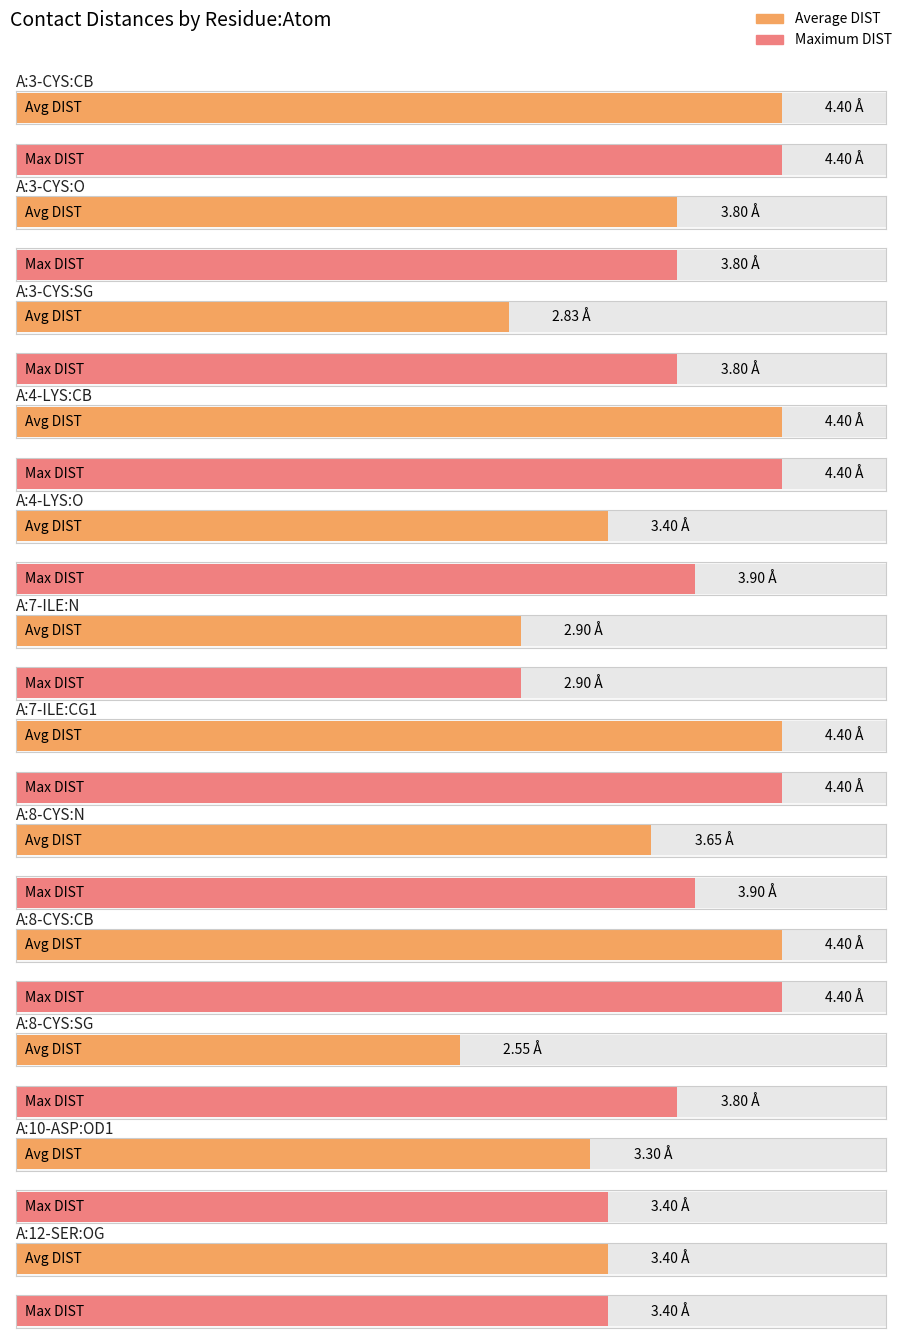

What is the value of the 6th bar from the left?

4.4